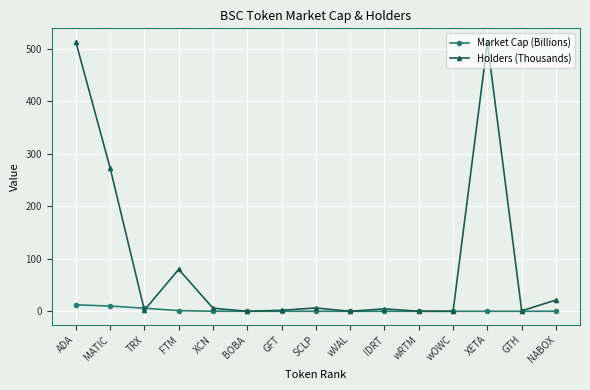

True or false: Market Cap (Billions) has a value of 0.0 at IDRT.

True